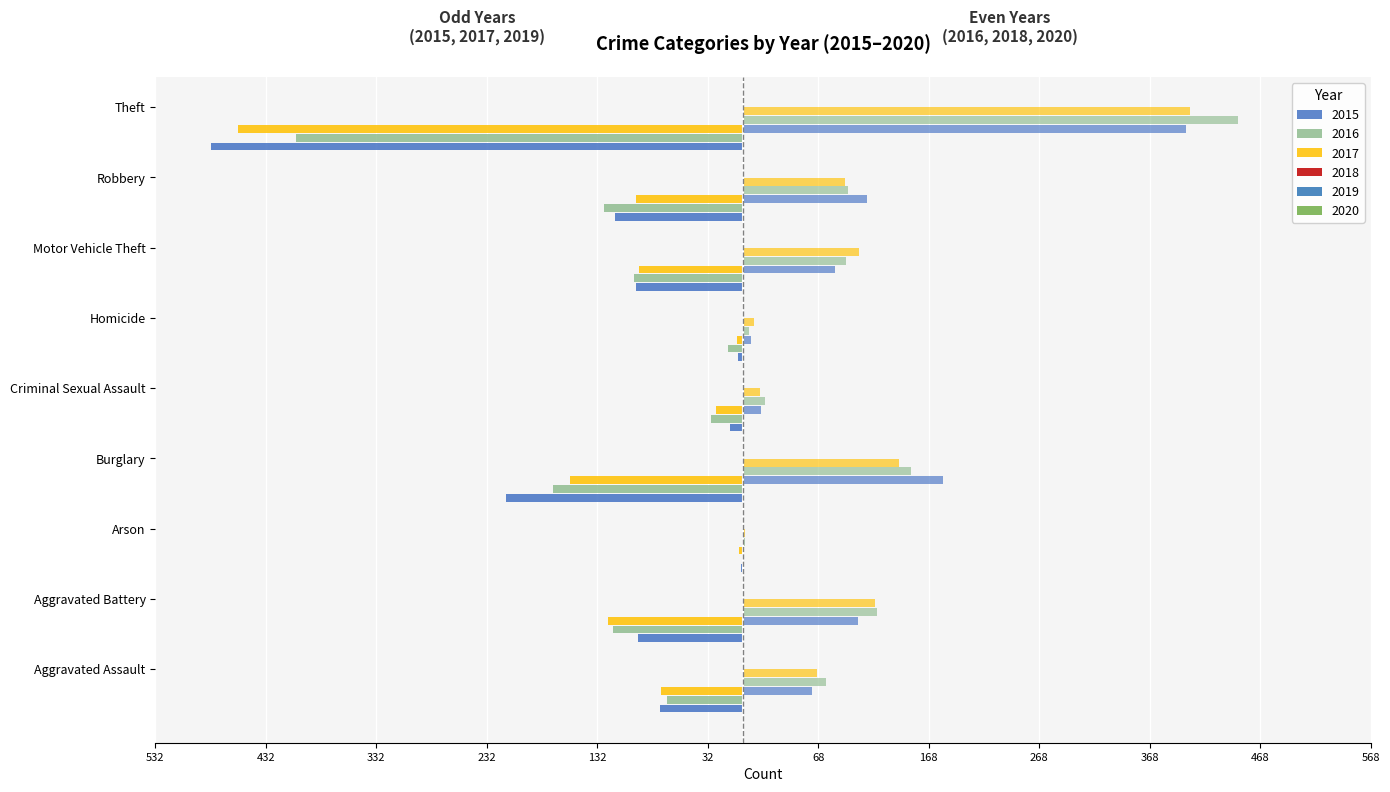

What are all the series names shown in the legend?

2015, 2016, 2017, 2018, 2019, 2020